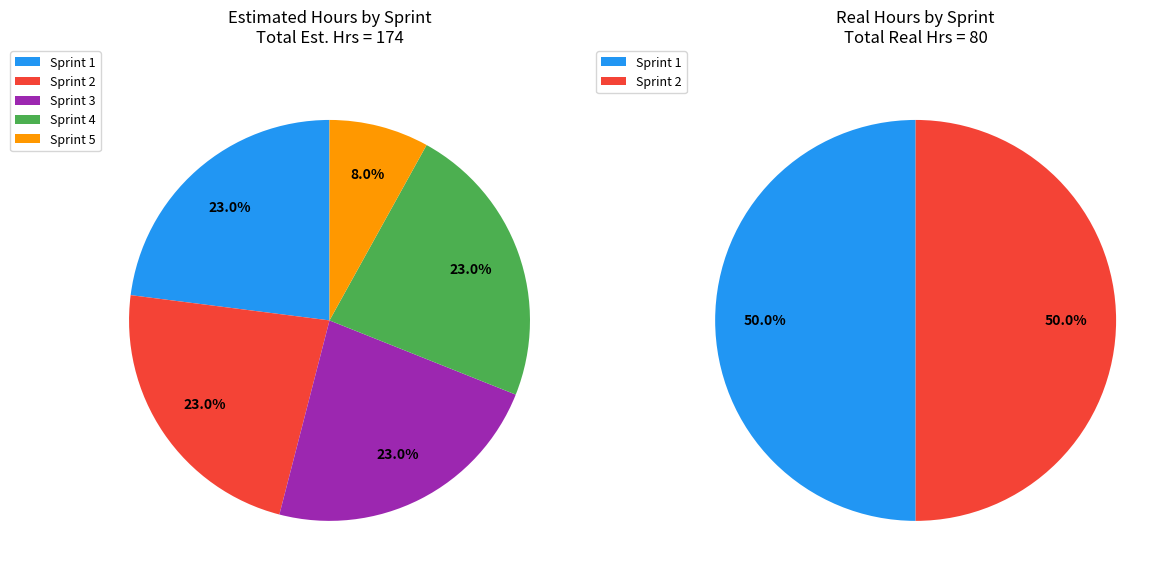

Between 1 and 0, which is larger?

1